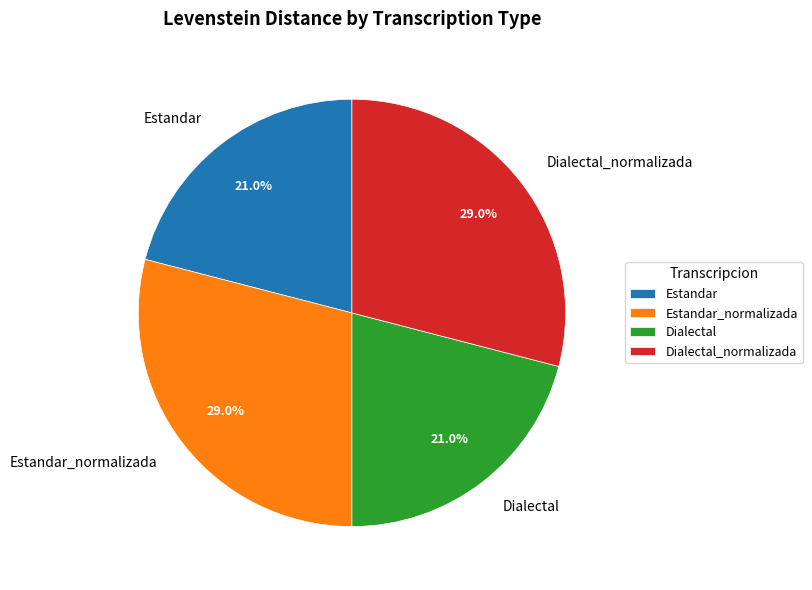

What percentage is the Estandar_normalizada slice, to the nearest percent?

29%